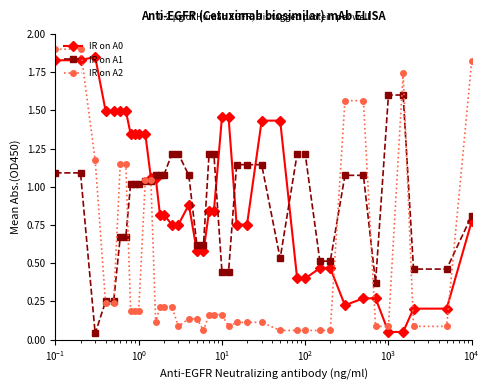

At how many categories does at least one series exceed 0?

40